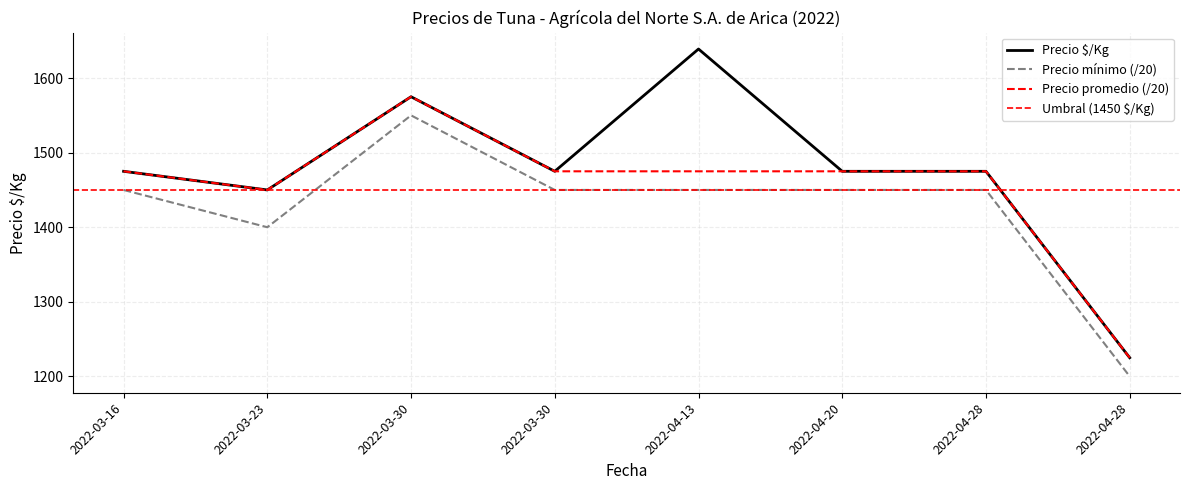

At which category does Precio $/Kg reach its first local valley?

2022-03-23